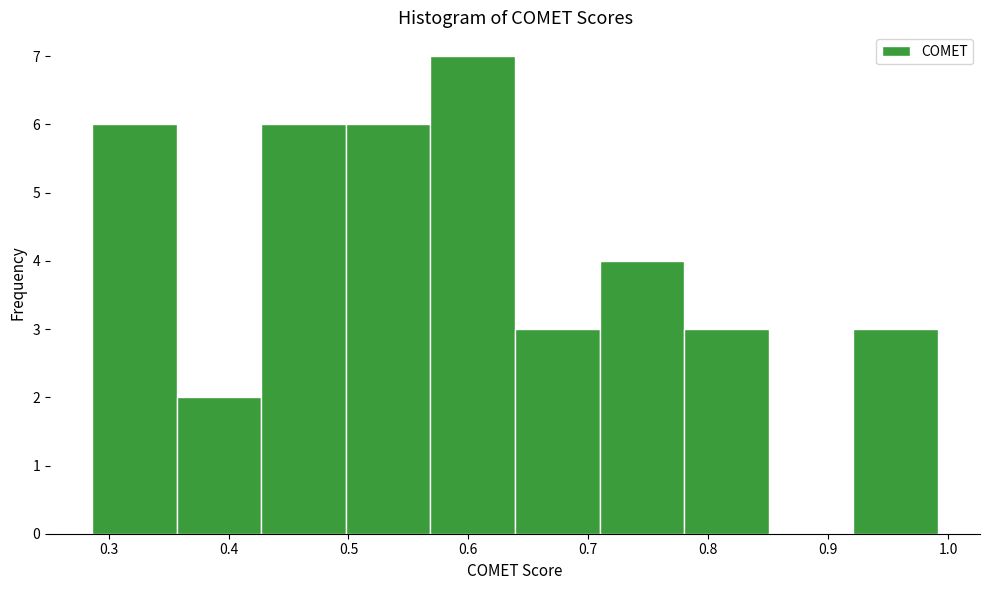

Over which range of the x-axis is the bar tallest?

0.57 to 0.64